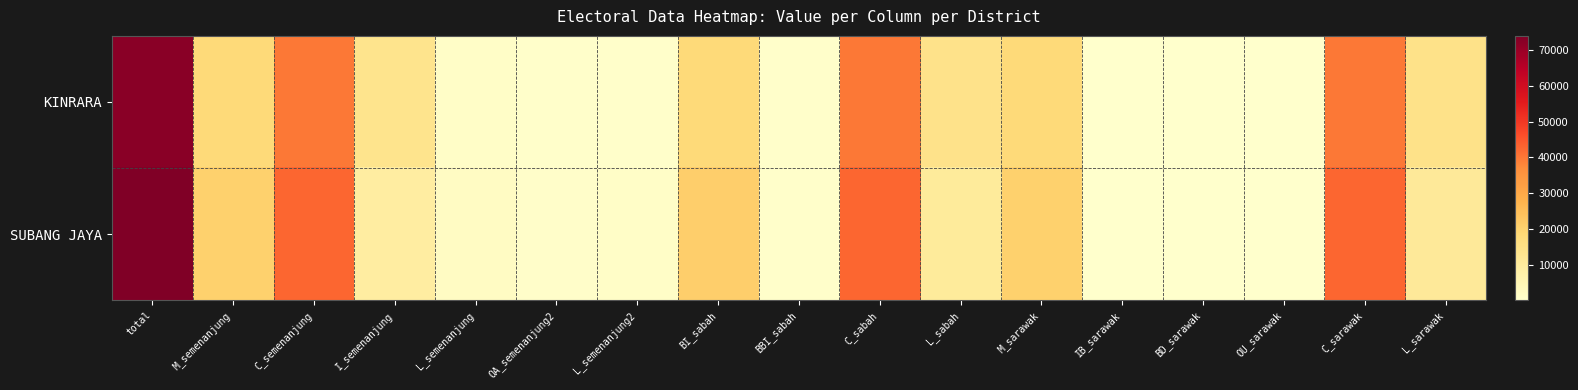

How many data points does each series have?

17